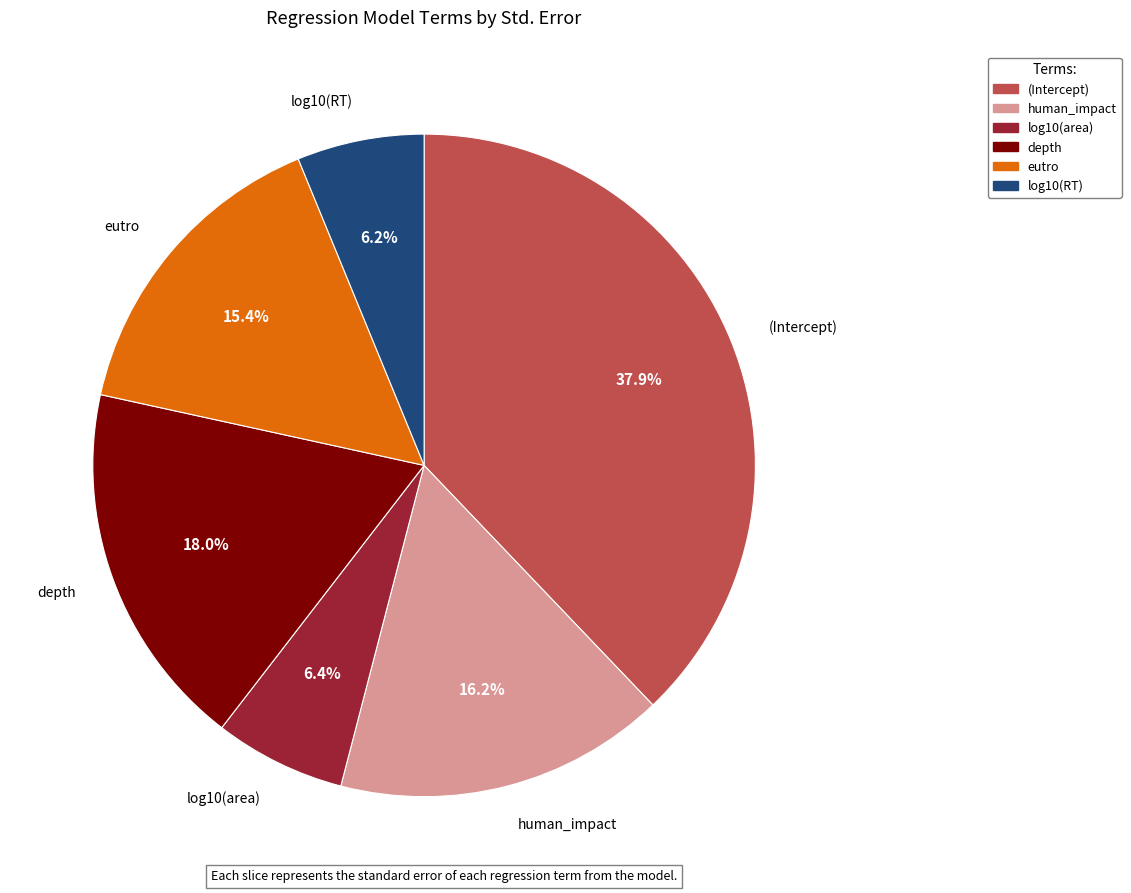

Which slice is the largest?

(Intercept)